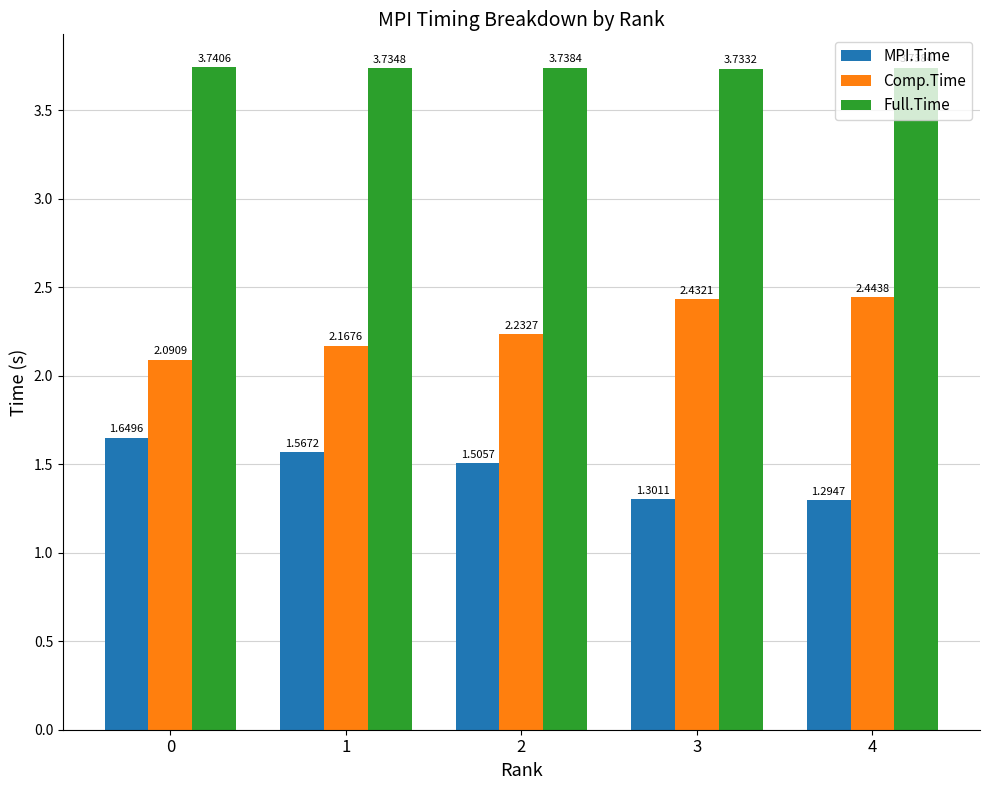

What is the sum of all Comp.Time values?

11.4